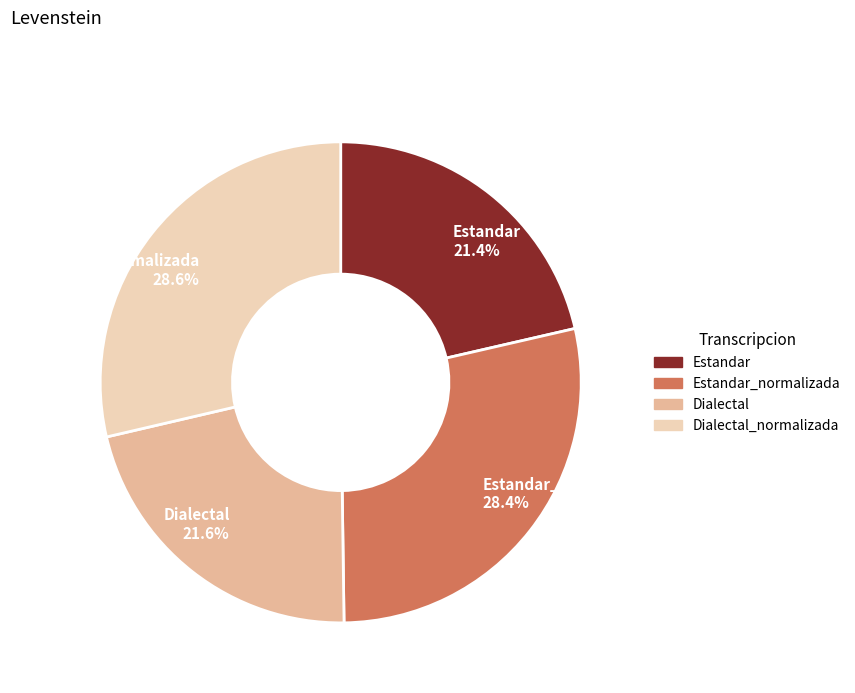

What percentage is NOT represented by Estandar_normalizada 28.4%?

71.6%